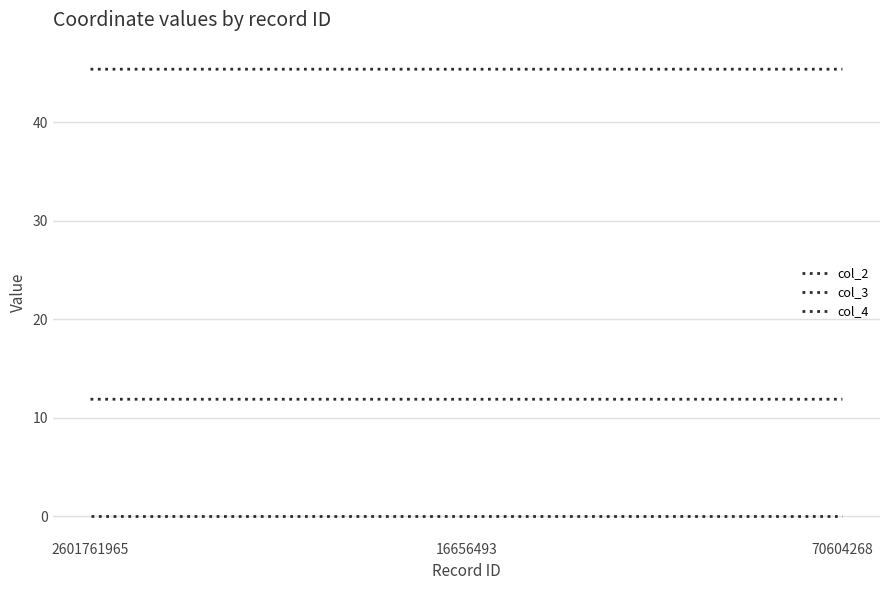

Reading left to right, list all the values displayed in this chart.

col_2: 2601761965=45.4	16656493=45.4	70604268=45.4
col_3: 2601761965=11.9	16656493=11.9	70604268=11.9
col_4: 2601761965=0.0	16656493=0.0	70604268=0.0